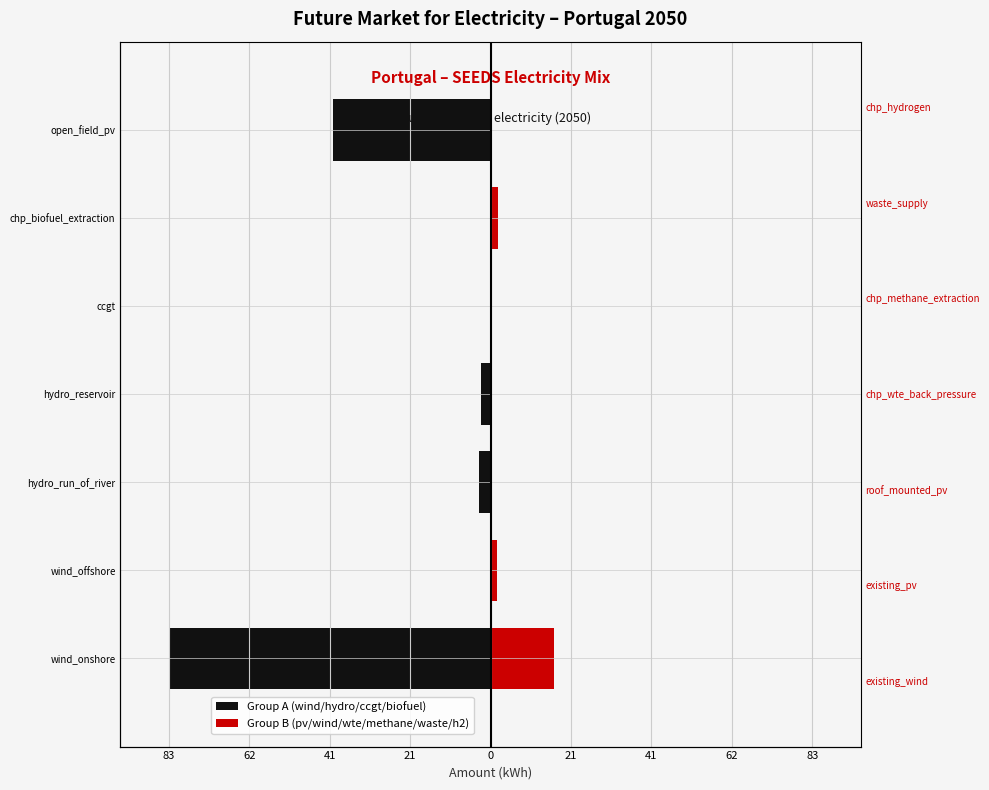

True or false: Group A (wind/hydro/ccgt/biofuel) has a value of -0.0 at chp_biofuel_extraction.

False